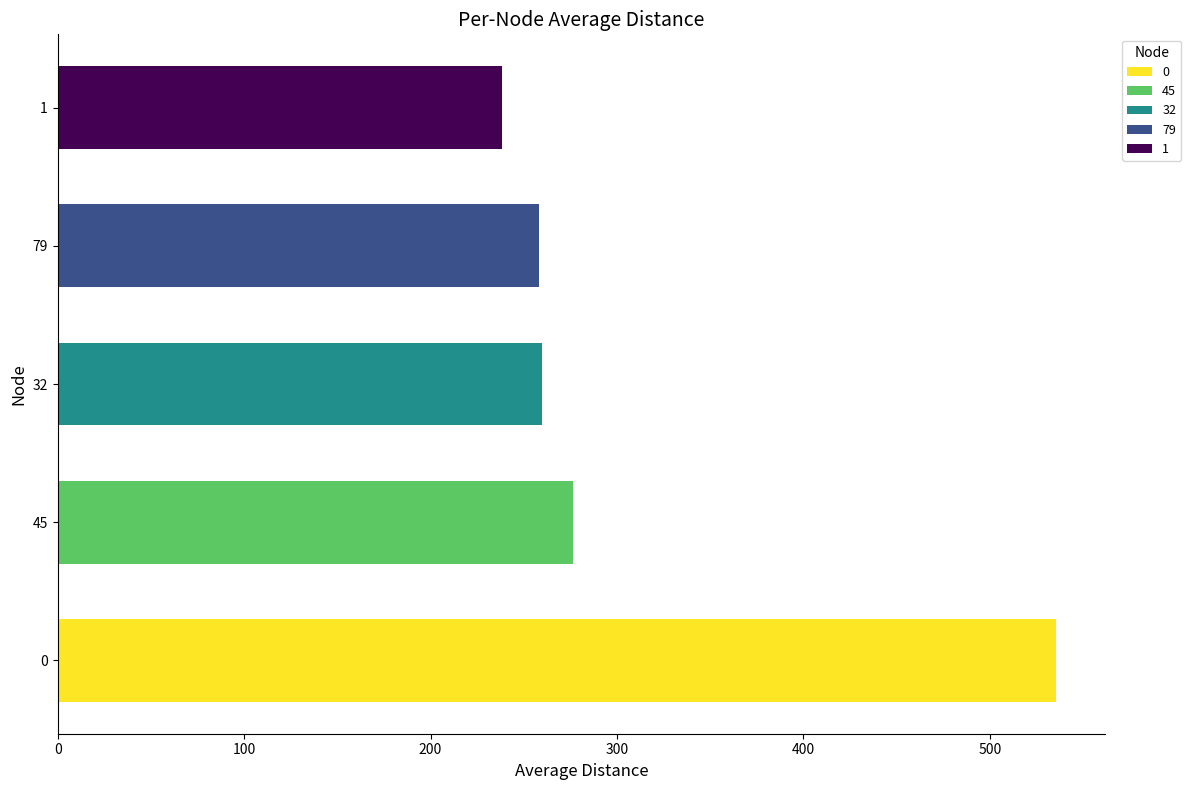

The value at 79 is 99.0. True or false?

False